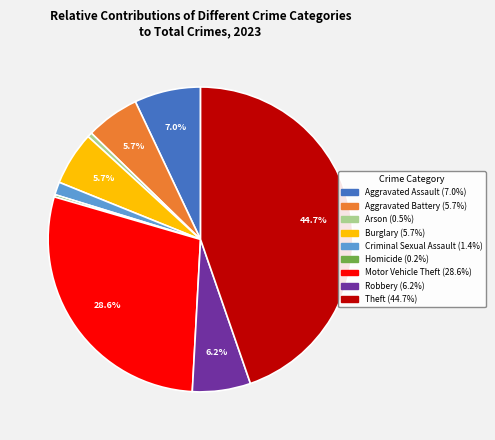

Which slice is the largest?

Theft